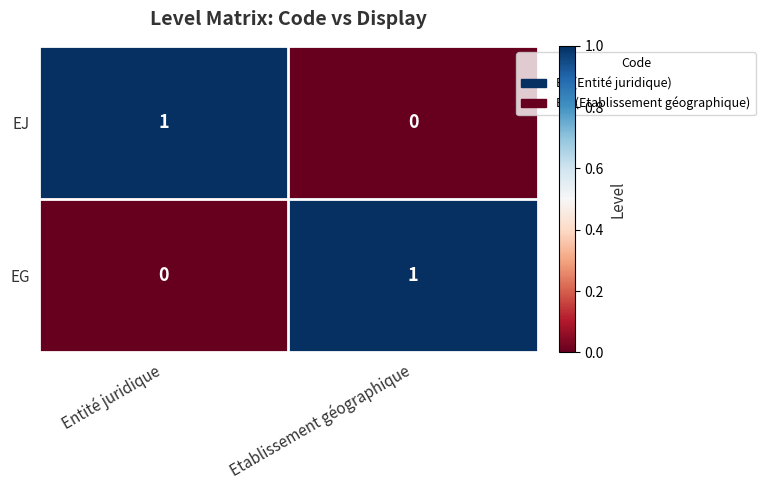

True or false: EJ has a value of 1 at Entité juridique.

True